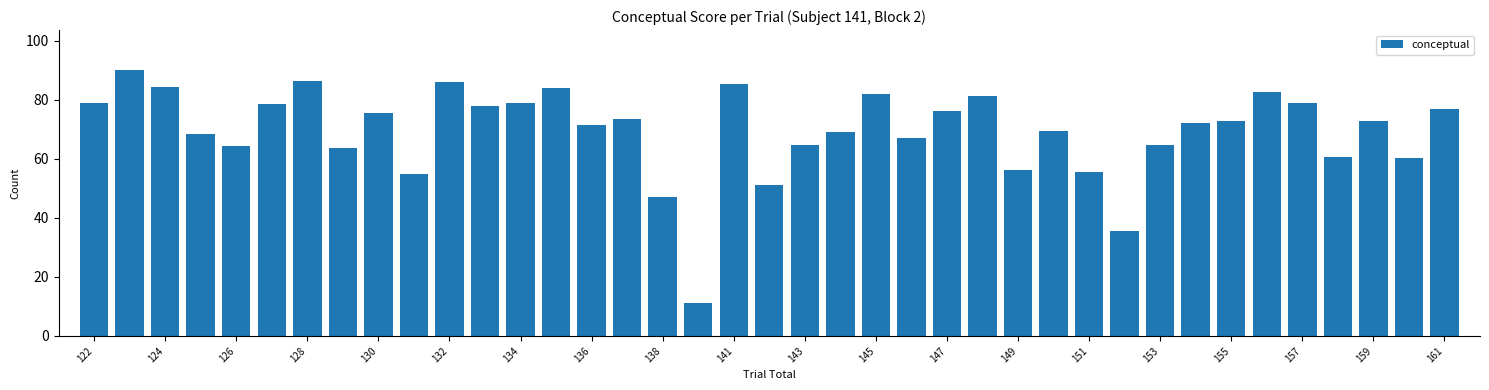

What is the greatest value displayed?

90.1